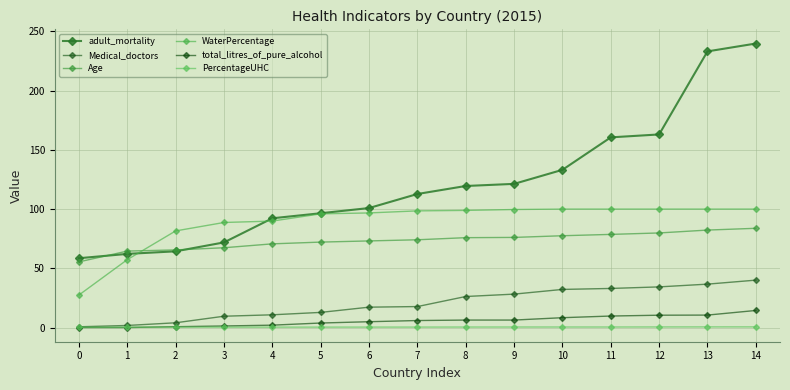

At which label is Medical_doctors closest to 20?

7